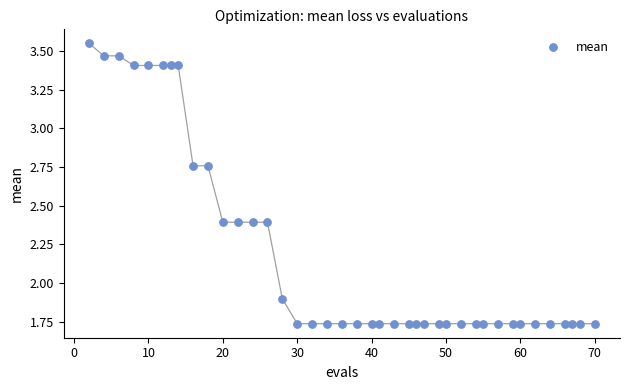

What is the range of X values (max minus min)?

68.0